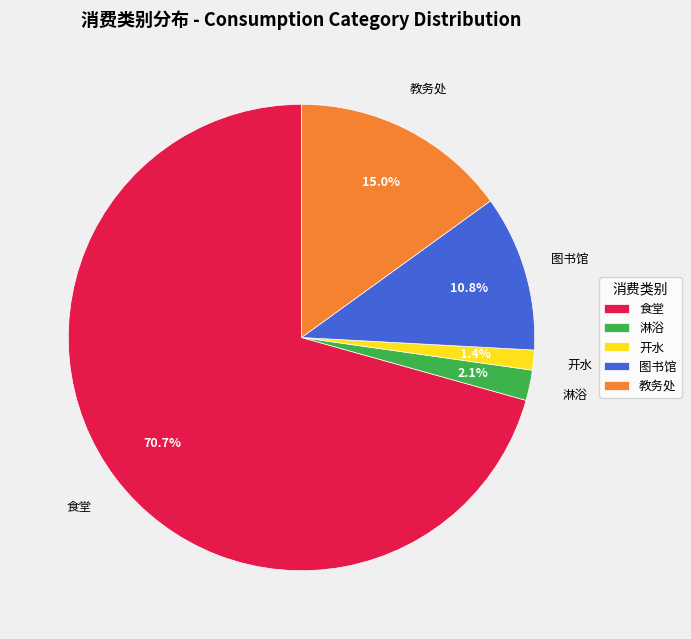

Is there any slice that represents more than half of the pie?

Yes